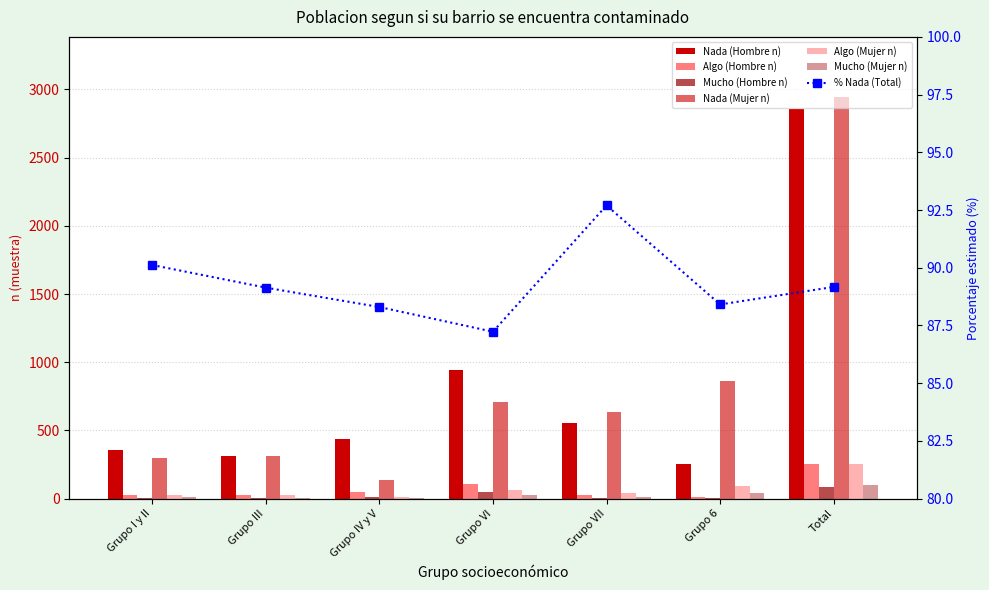

Which series has the largest total across all categories?

Nada (Mujer n)